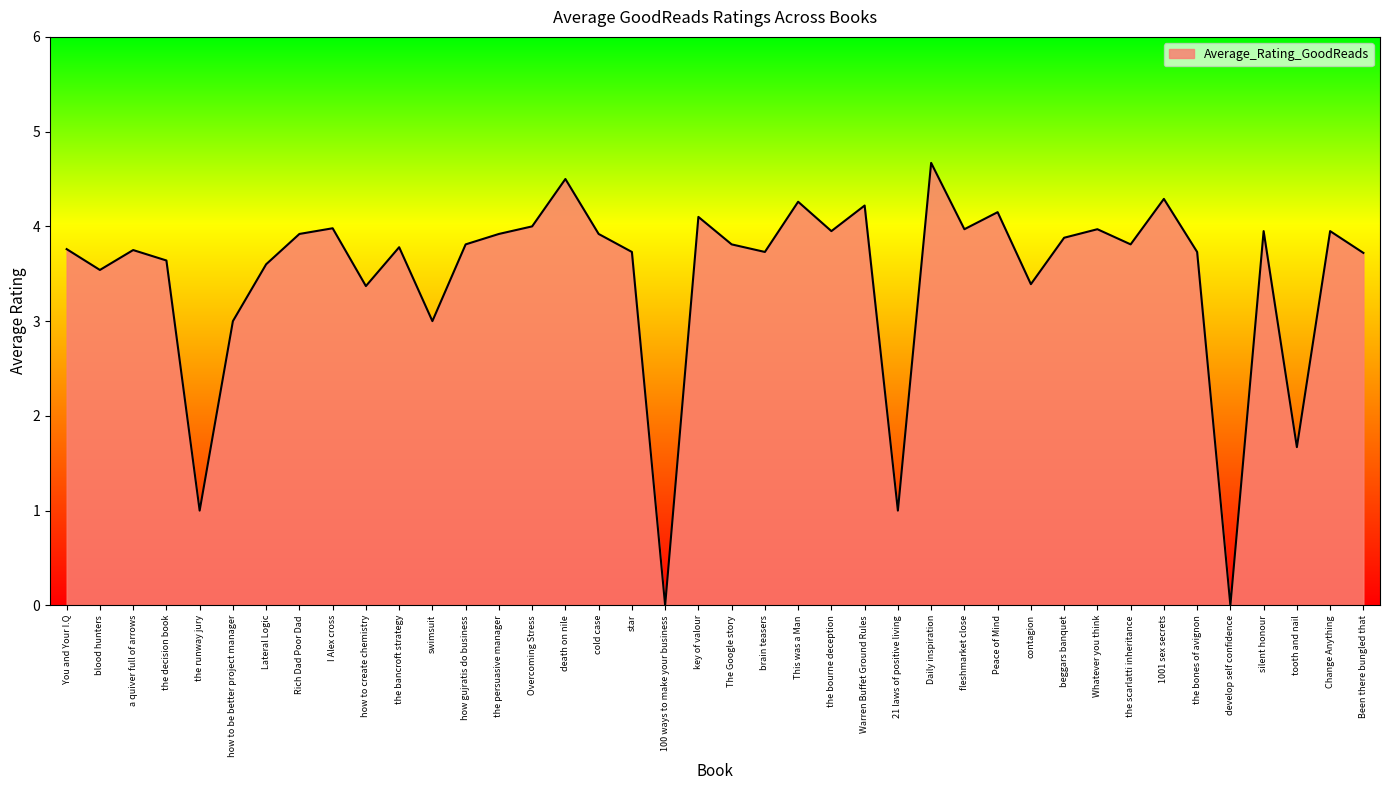

Is it true that the value at how to be better project manager is 3.9?

False